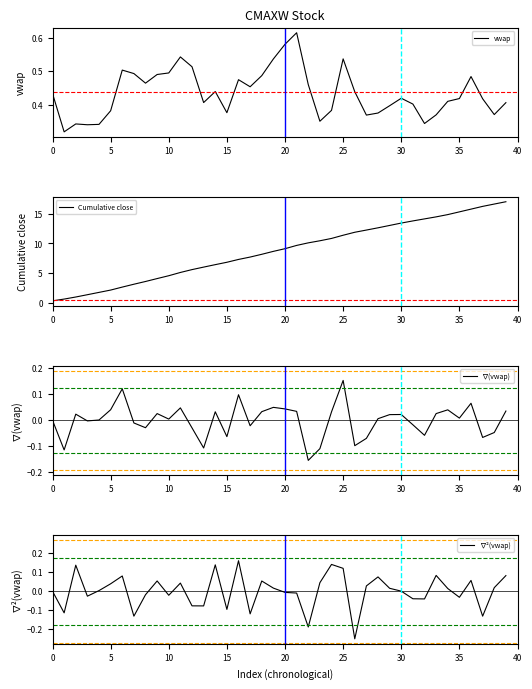

How many data points in Cumulative close are less than 9?

20